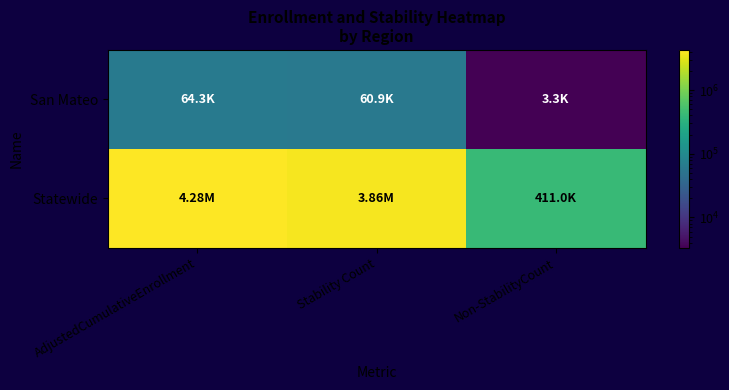

Rank the series by their average value, from lowest to highest.

San Mateo, Statewide